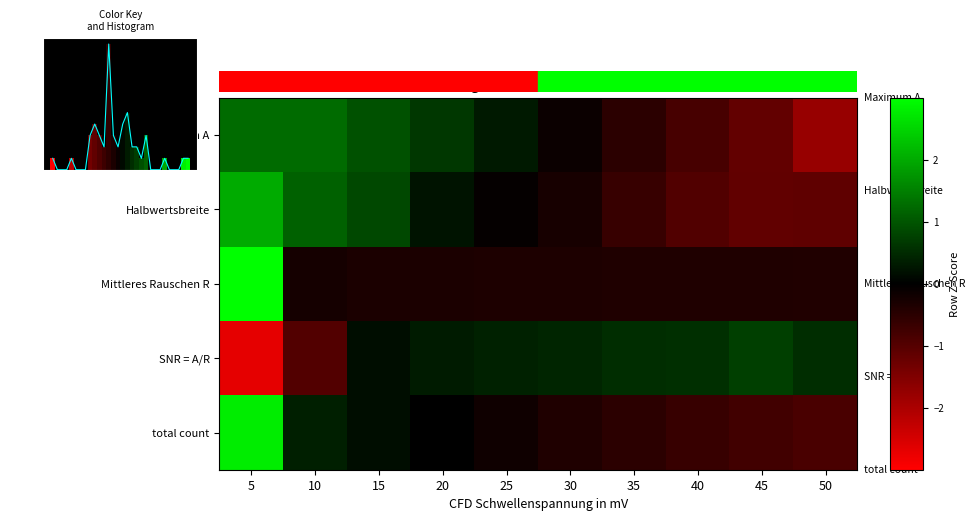

Which has a higher value, 45 or 5?

5